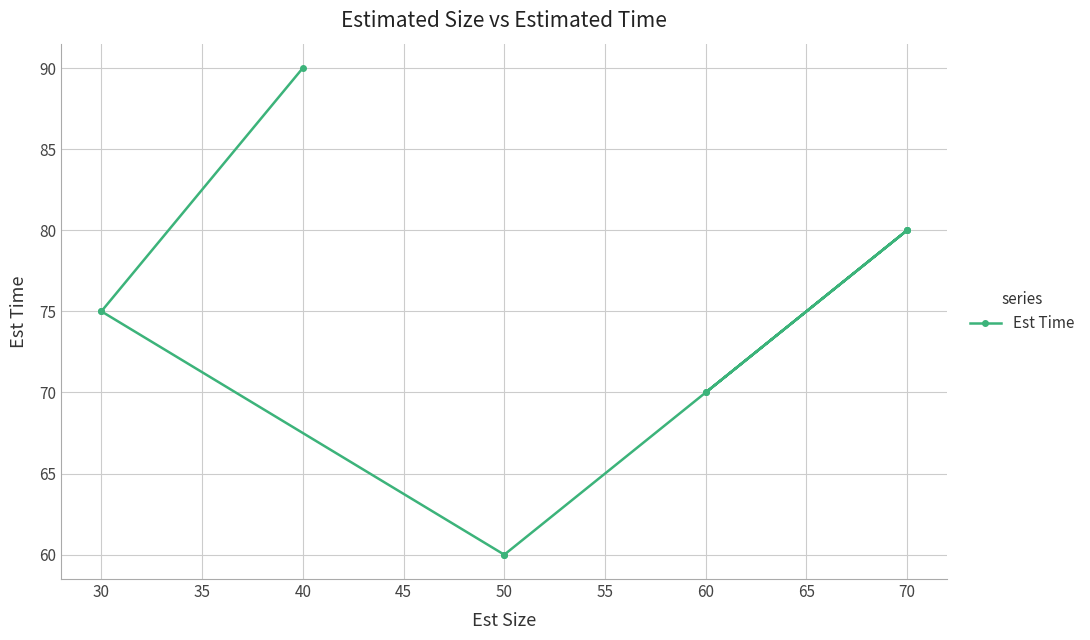

Reading left to right, transcribe all the data shown in this chart.

90	75	75	60	60	70	80	70	80	80